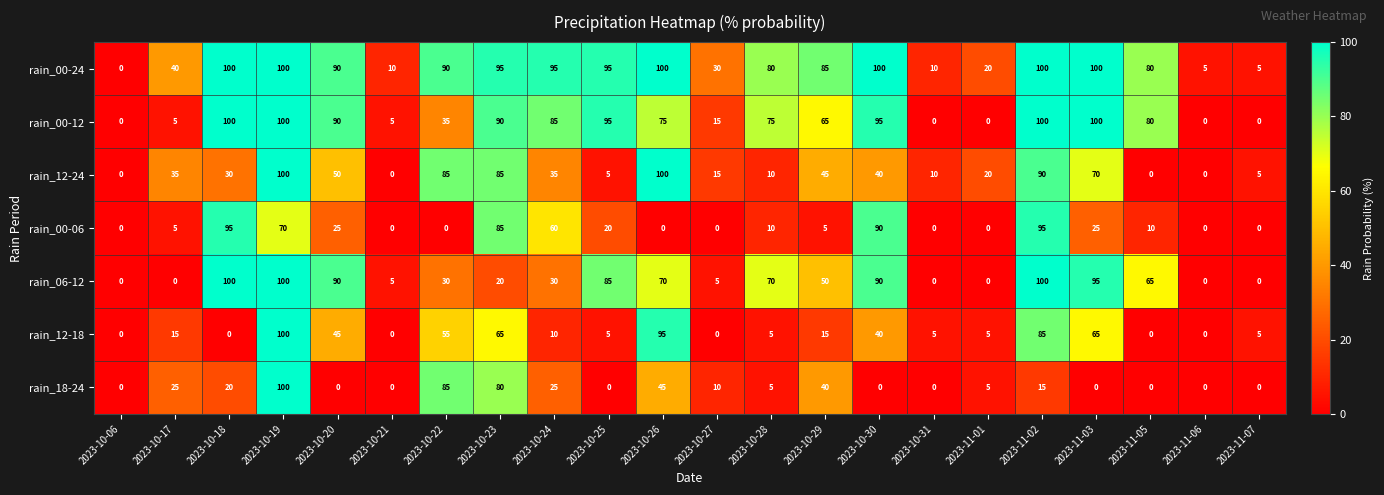

What is the sum of the rain_06-12 values at 2023-11-07 and 2023-11-05?

65